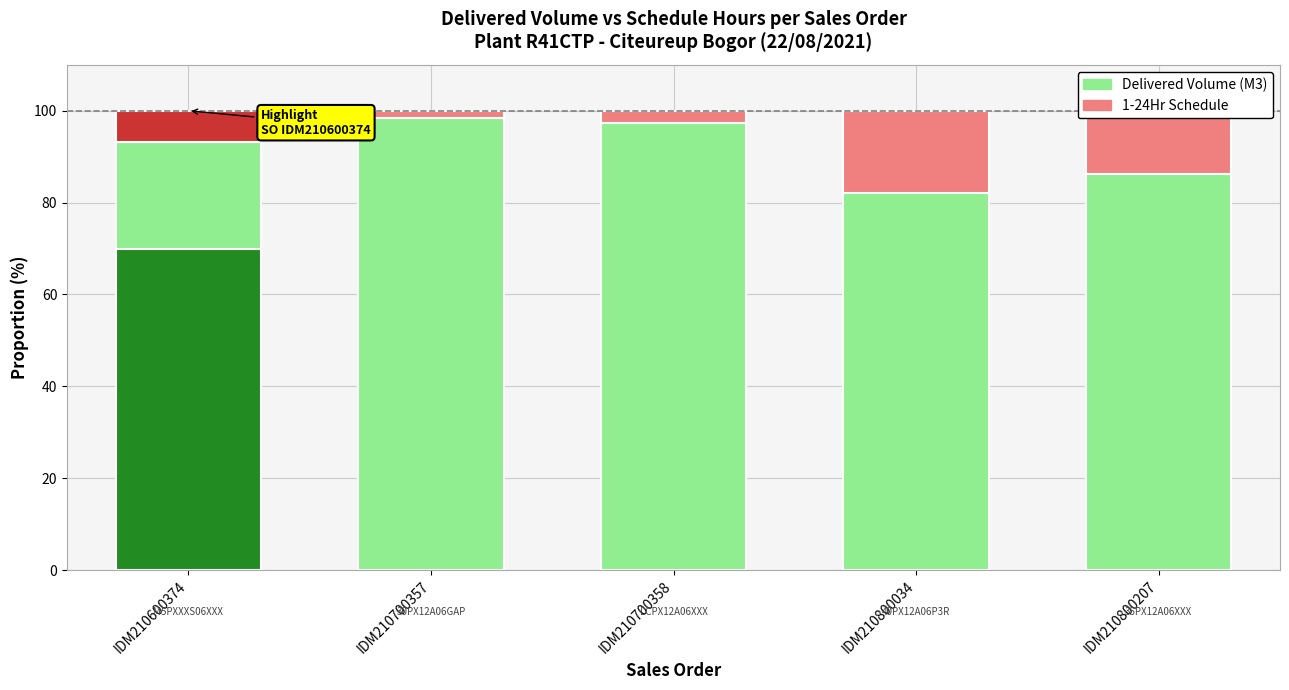

True or false: 1-24Hr Schedule has a value of 28.4 at IDM210800034.

False